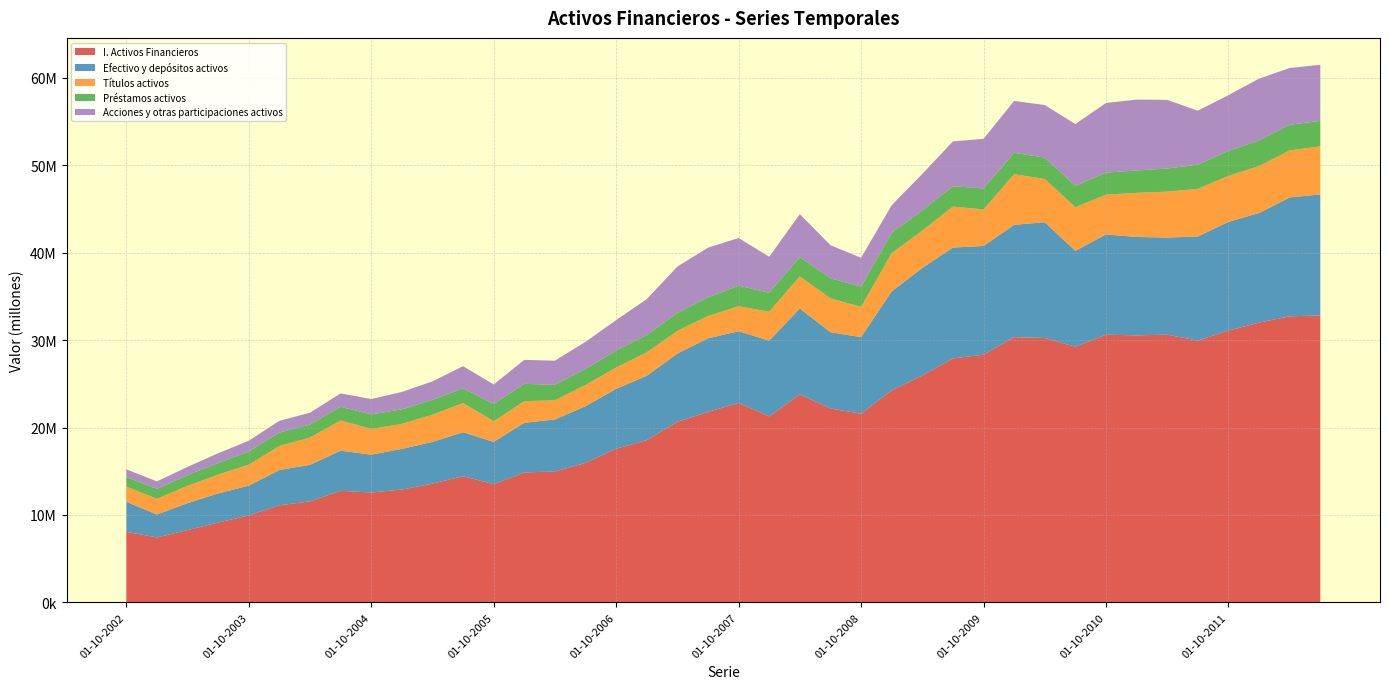

Reading left to right, extract all data points from this chart.

I. Activos Financieros: 8066592	7426071	8268995	9130833	9945947	11104832	11549661	12760367	12566367	12906398	13582624	14433731	13518312	14862703	14969630	15951939	17573310	18566361	20657869	21789849	22817673	21277574	23803998	22180039	21580505	24250933	25952679	27907814	28332500	30344845	30248526	29244497	30630318	30547497	30626929	29943482	31097225	32009532	32726687	32826016
Efectivo y depósitos activos: 3445861	2623856	3076127	3329958	3402351	4036990	4184232	4597210	4324569	4655557	4770104	5030356	4844485	5682737	5949373	6491955	6855574	7358006	7803068	8419490	8204883	8664363	9816923	8726082	8764320	11324650	12305586	12687331	12445516	12848433	13243853	10971704	11465486	11259466	11112956	11908474	12437673	12532281	13605086	13843415
Títulos activos: 1735726	1793491	1996199	2153252	2403878	2746579	3118758	3457255	2957323	2857710	3114574	3337829	2361694	2468477	2200895	2426058	2434705	2685491	2601594	2546489	2861616	3307286	3679257	3871705	3465223	4379325	4279596	4685085	4183128	5790111	4950274	4995629	4552690	5048175	5255838	5457653	5260740	5375984	5376732	5502045
Préstamos activos: 1078355	1142696	1198262	1331924	1500723	1533149	1492970	1561189	1657985	1658899	1703204	1697379	1961960	1986335	1769808	1824302	1950114	1976588	2058373	2135258	2349611	2173178	2209045	2299990	2315265	2320355	2311762	2335987	2401877	2452037	2443324	2447821	2521202	2561419	2642359	2772880	2854526	2936315	2933185	2917630
Acciones y otras participaciones activos: 893260	854536	959925	1114312	1239077	1346057	1352679	1533214	1756131	1994842	2113714	2523540	2246660	2741697	2761968	3112602	3483566	4109182	5301345	5692467	5452544	4117152	4907570	3788996	3296040	3158893	4168496	5123695	5675415	5933953	6014785	7063032	7969251	8106617	7856179	6169908	6386549	7067605	6495399	6419144